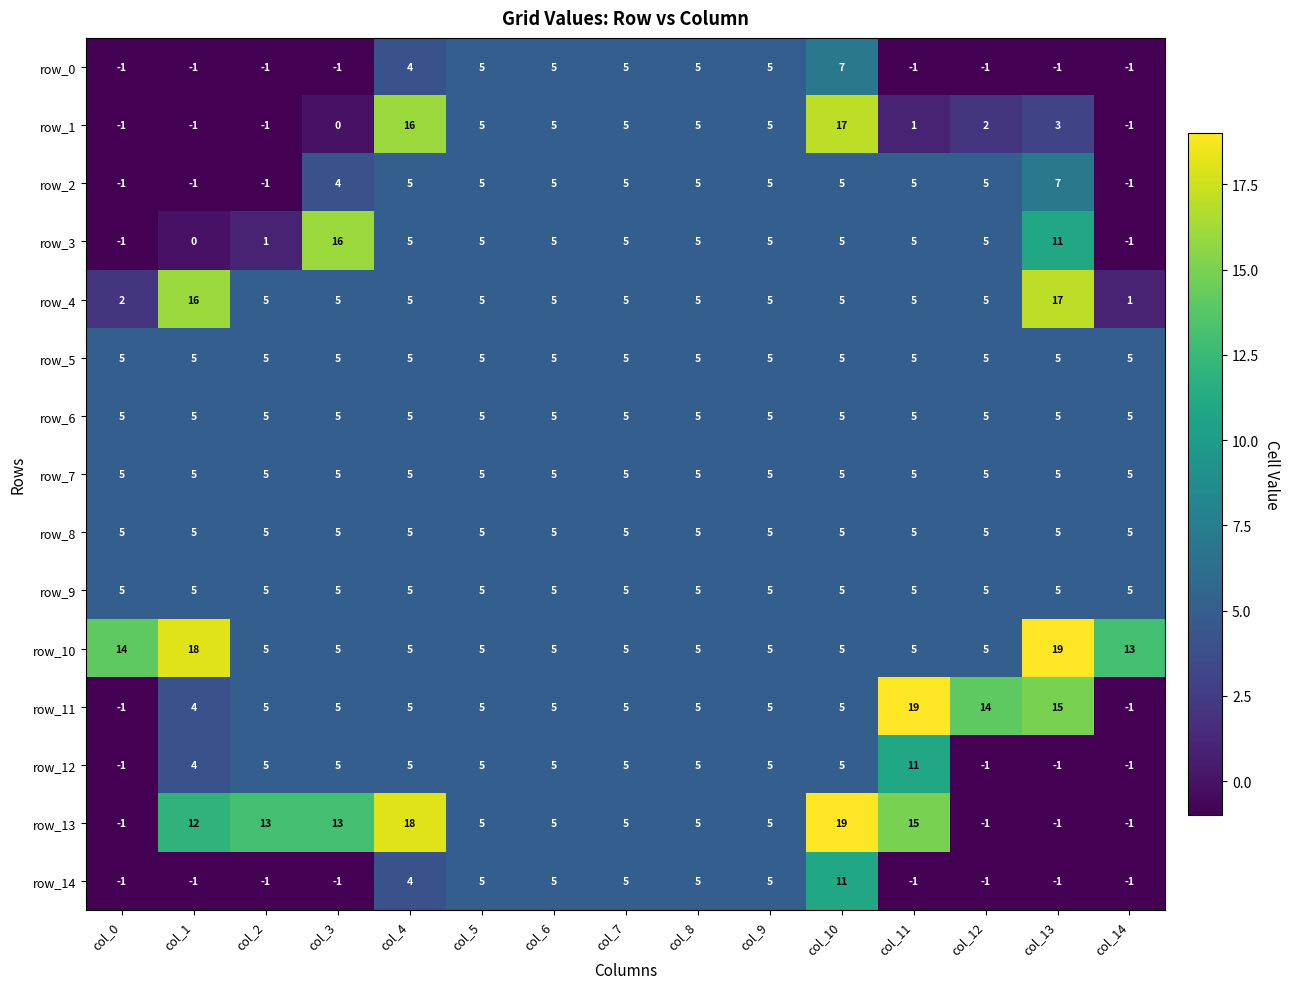

What is the maximum value for row_13?

19